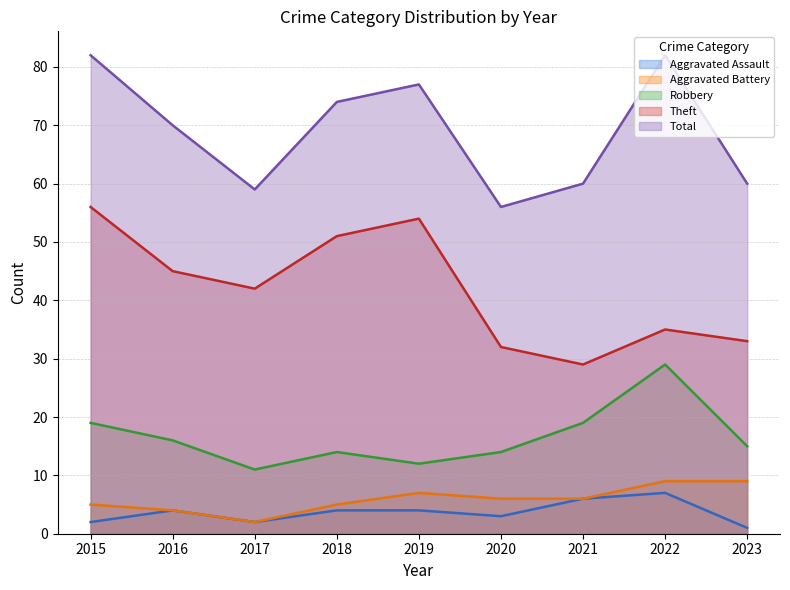

Rank the series by their maximum value, from lowest to highest.

Aggravated Assault, Aggravated Battery, Robbery, Theft, Total